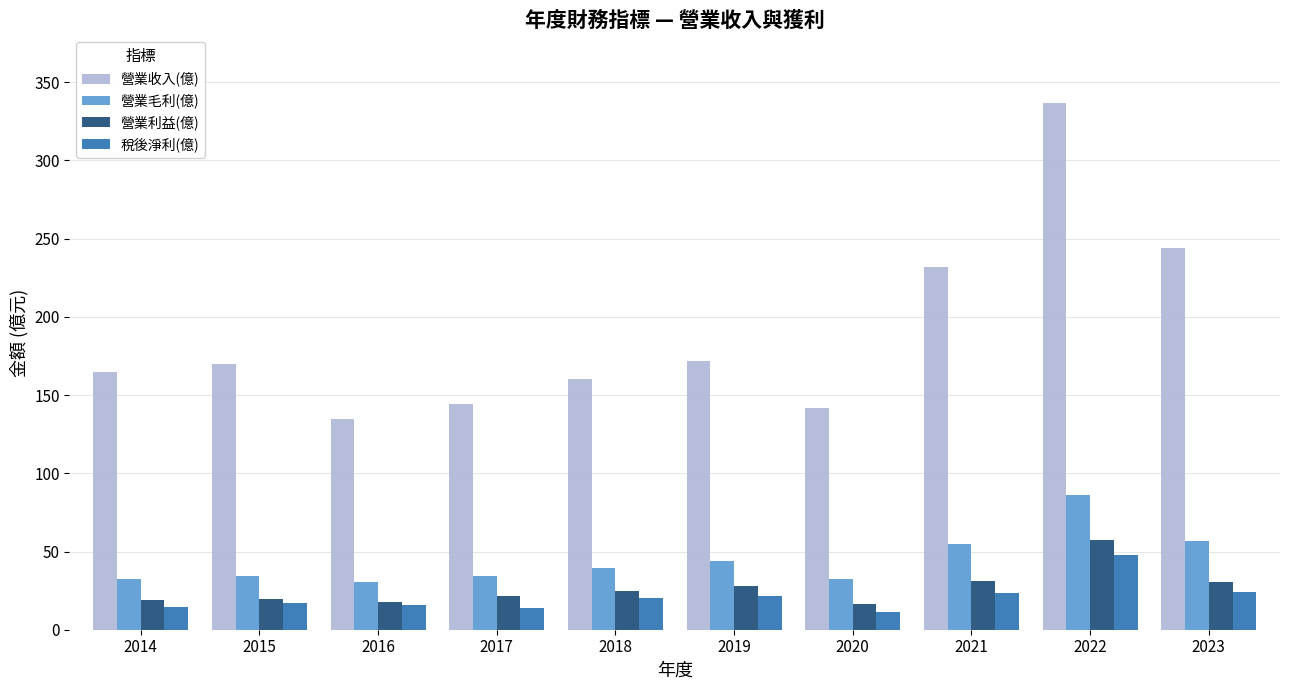

Are the bars grouped side by side (vs. stacked)?

Yes